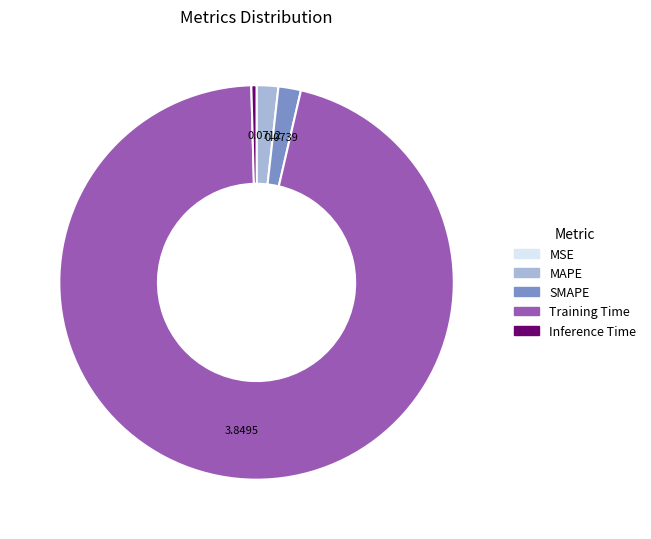

Which has a higher value, SMAPE or Training Time?

Training Time